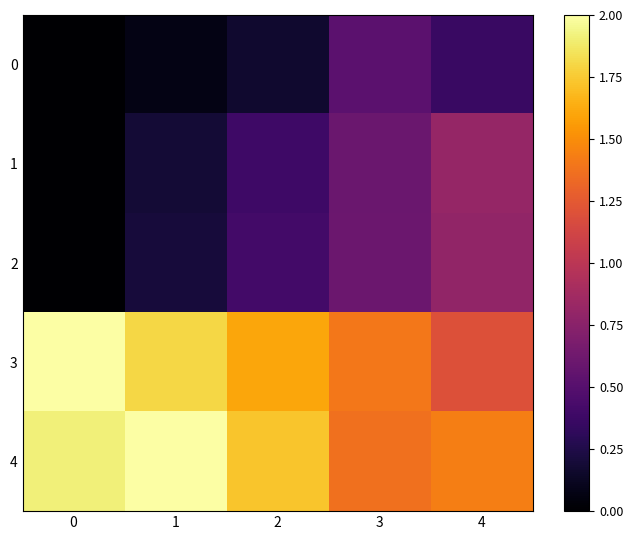

Reading left to right, extract all data points from this chart.

row_0: 0.0	0.1	0.2	0.5	0.4
row_1: 0.0	0.2	0.4	0.6	0.8
row_2: 0.0	0.2	0.4	0.6	0.8
row_3: 2.0	1.8	1.6	1.4	1.2
row_4: 1.9	2.0	1.7	1.4	1.4